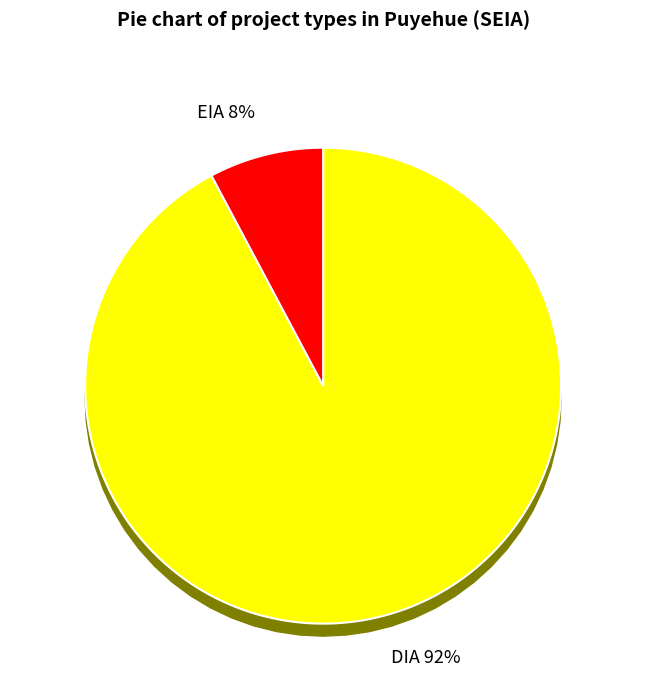

What is the majority slice?

DIA